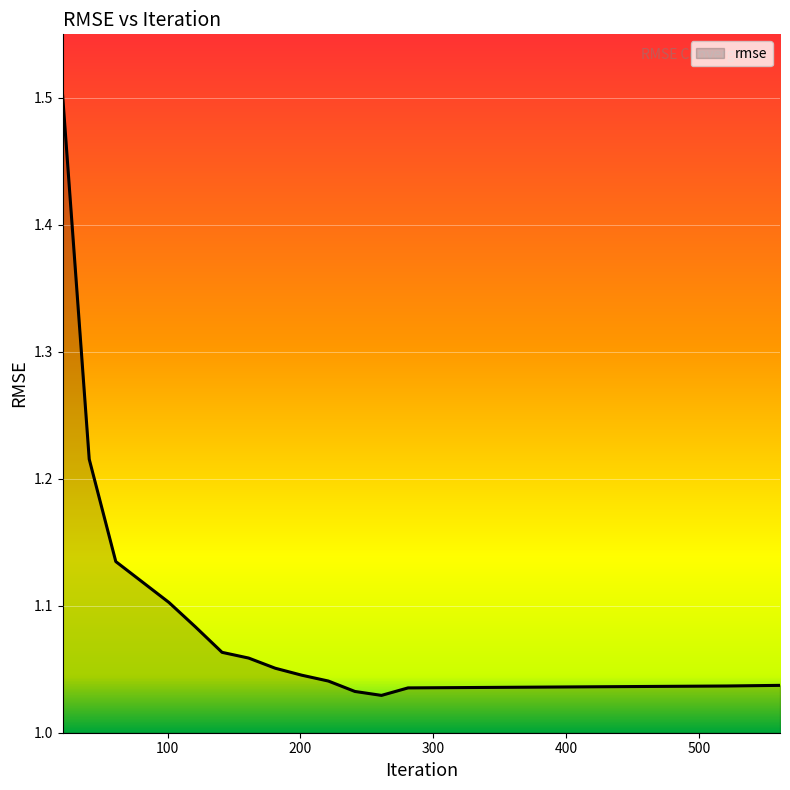

What is the maximum value shown in the chart?

1.5